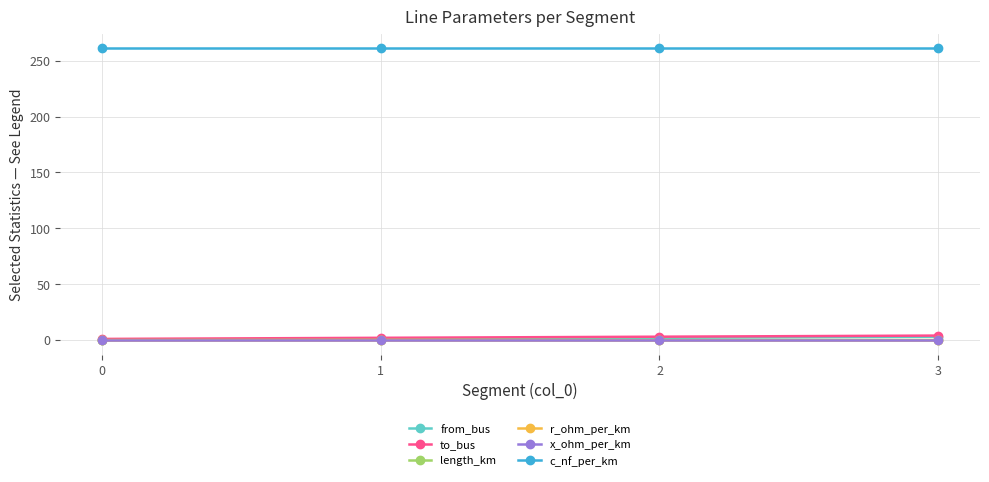

True or false: c_nf_per_km and to_bus cross at least once.

False